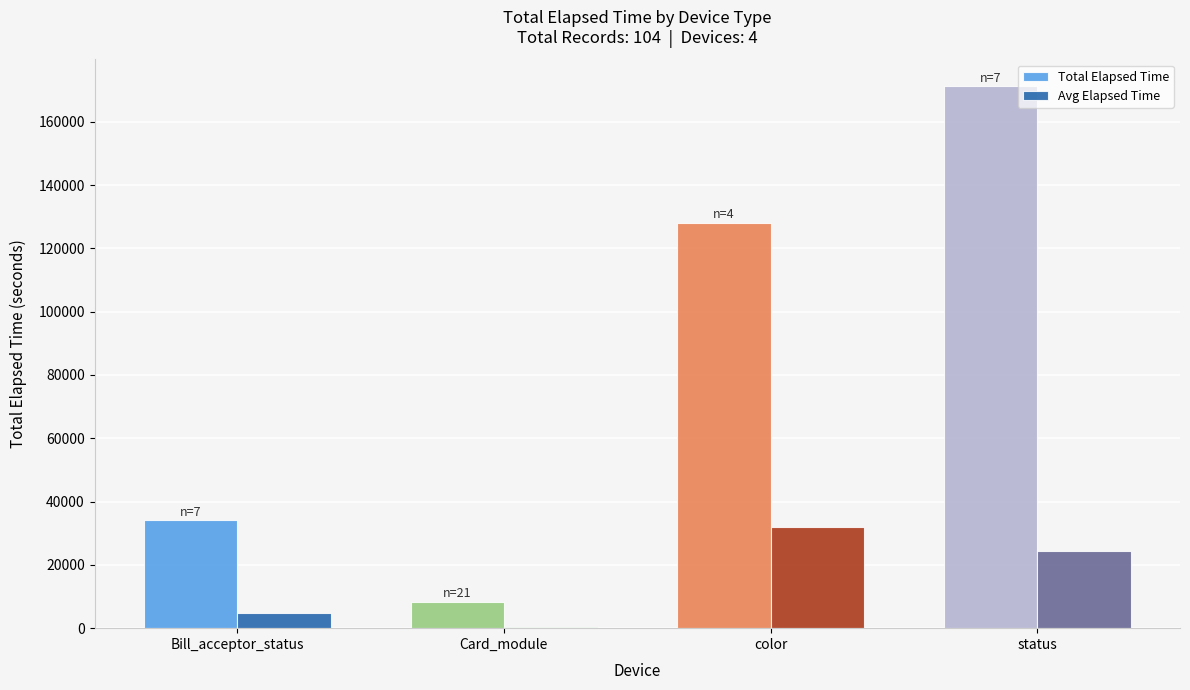

What is the maximum value shown in the chart?

171185